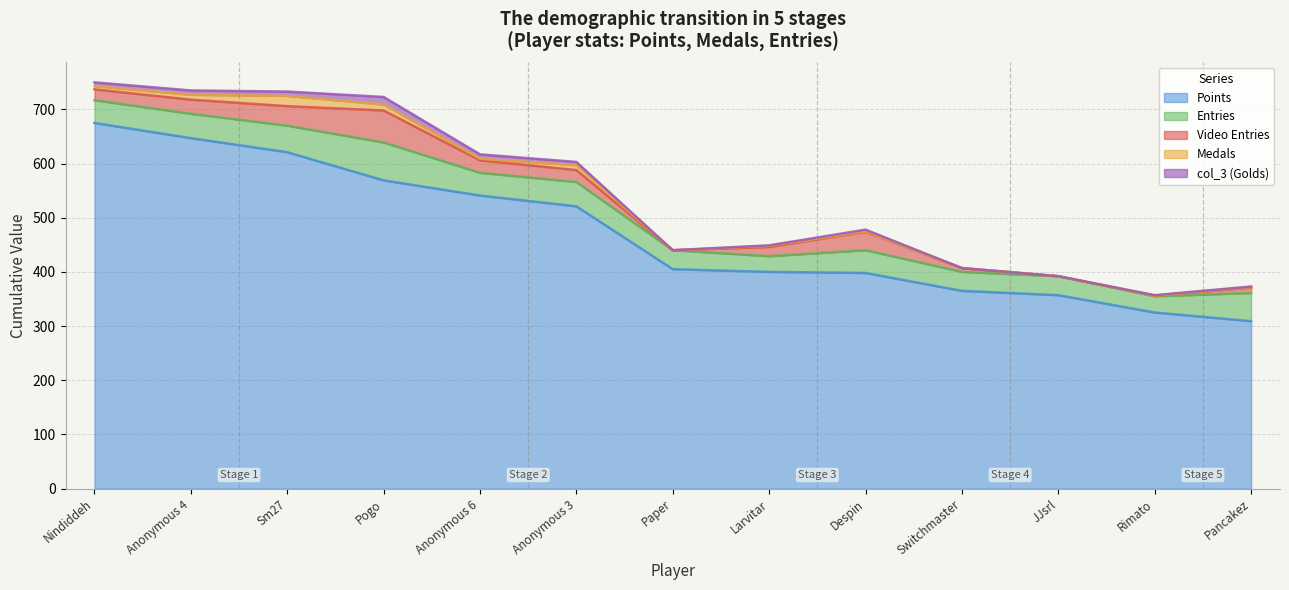

Which has a higher value, Rimato or Pancakez?

Rimato